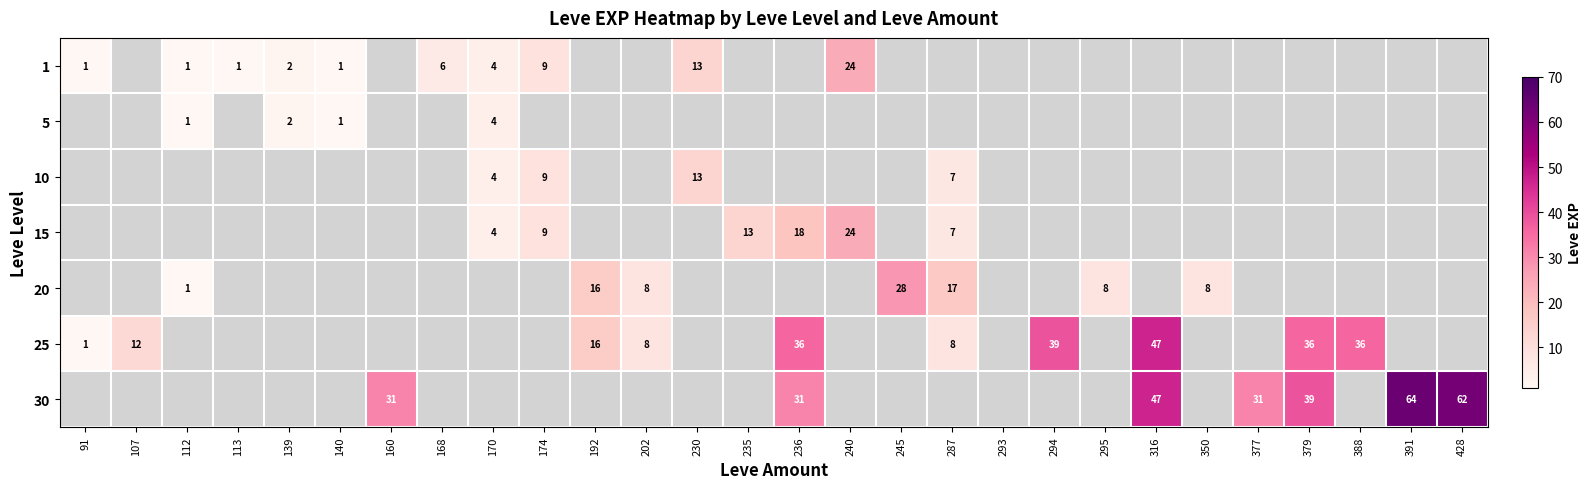

The value of 20 at 192 is 16. True or false?

True